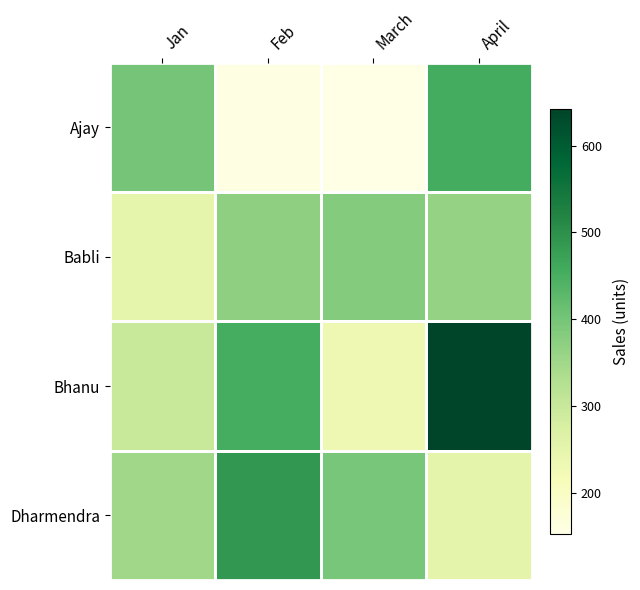

Which label corresponds to the smallest value in the chart?

March